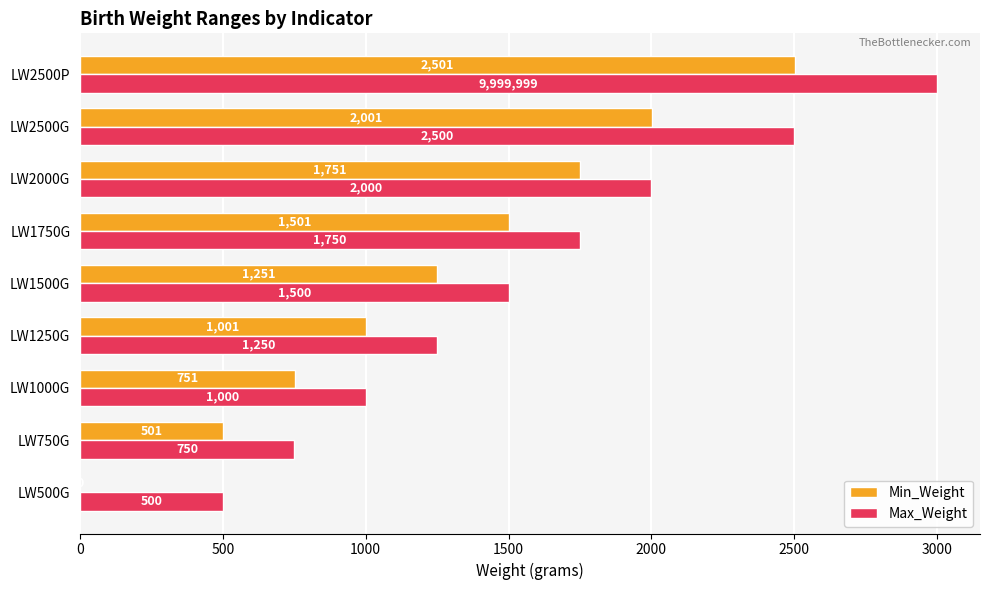

Where is Max_Weight nearest to the value 1750?

LW1750G